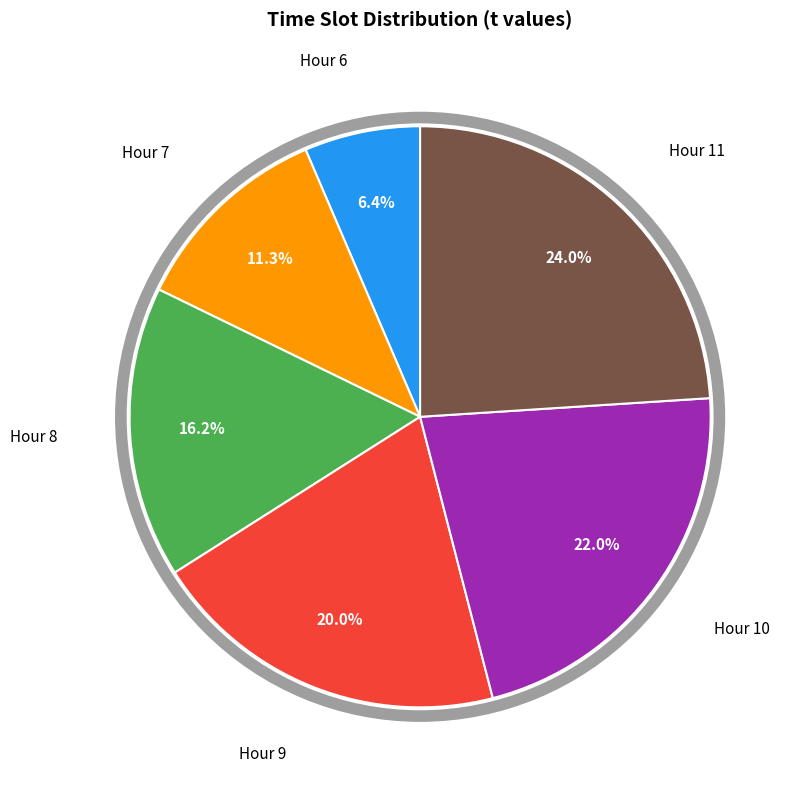

What is the ratio of the value at 10:45 to the value at 11:15?

1.0